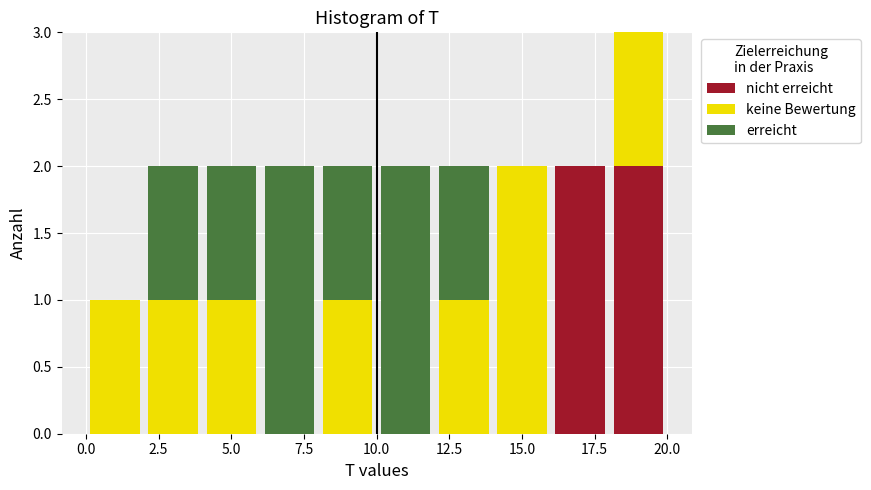

Reading left to right, transcribe this chart: for each stacked bar, give the range it covers on the x-axis and its total height. The values are not printed on the chart, so give them approximately, as read against the axis.

0 to 2: 1
2 to 4: 2
4 to 6: 2
6 to 8: 2
8 to 10: 2
10 to 12: 2
12 to 14: 2
14 to 16: 2
16 to 18: 2
18 to 20: 3